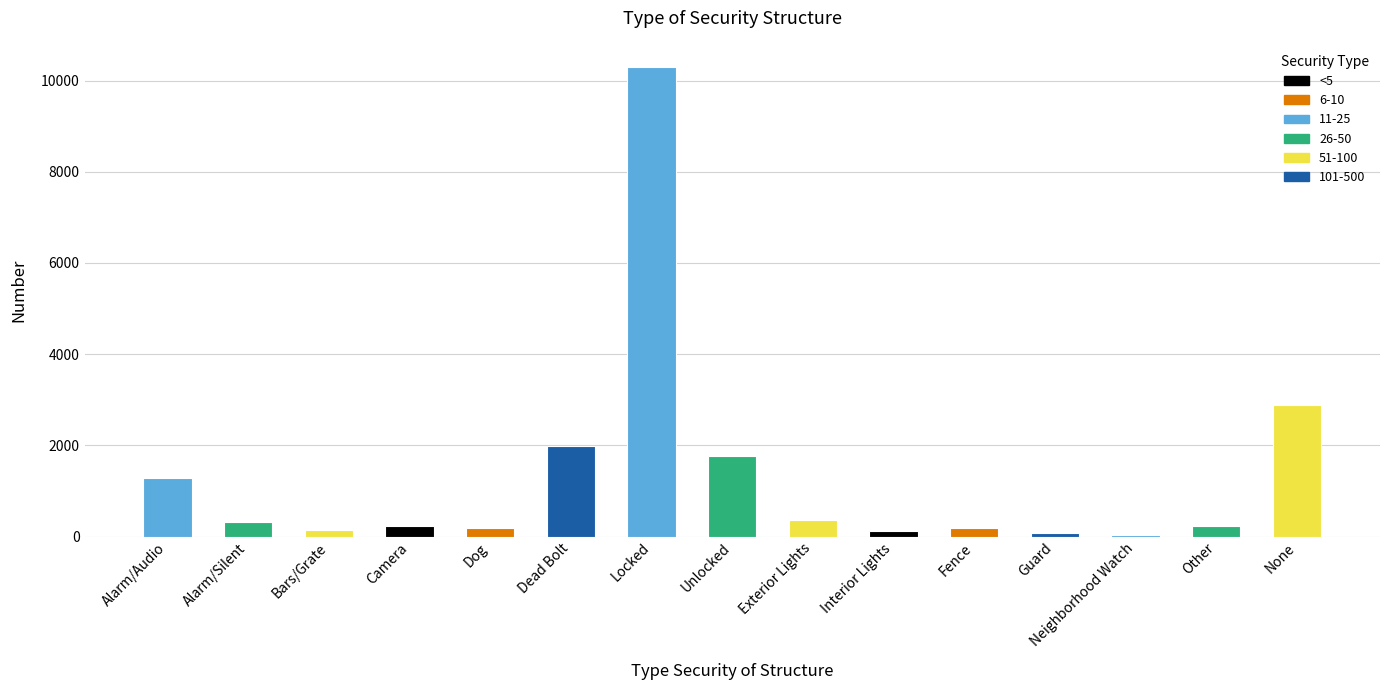

Approximately how many times larger is the value at Exterior Lights compared to Other?

1.5